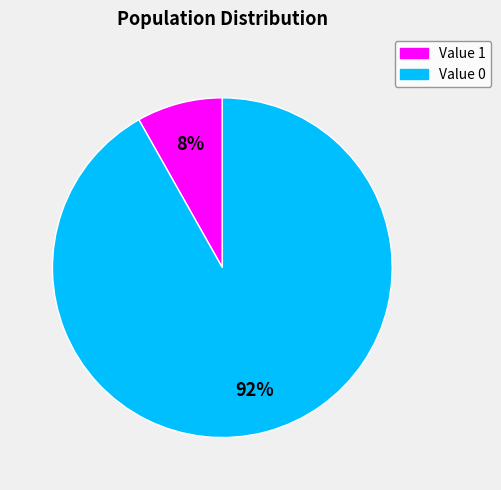

True or false: Value 1 accounts for 8% of the total.

True